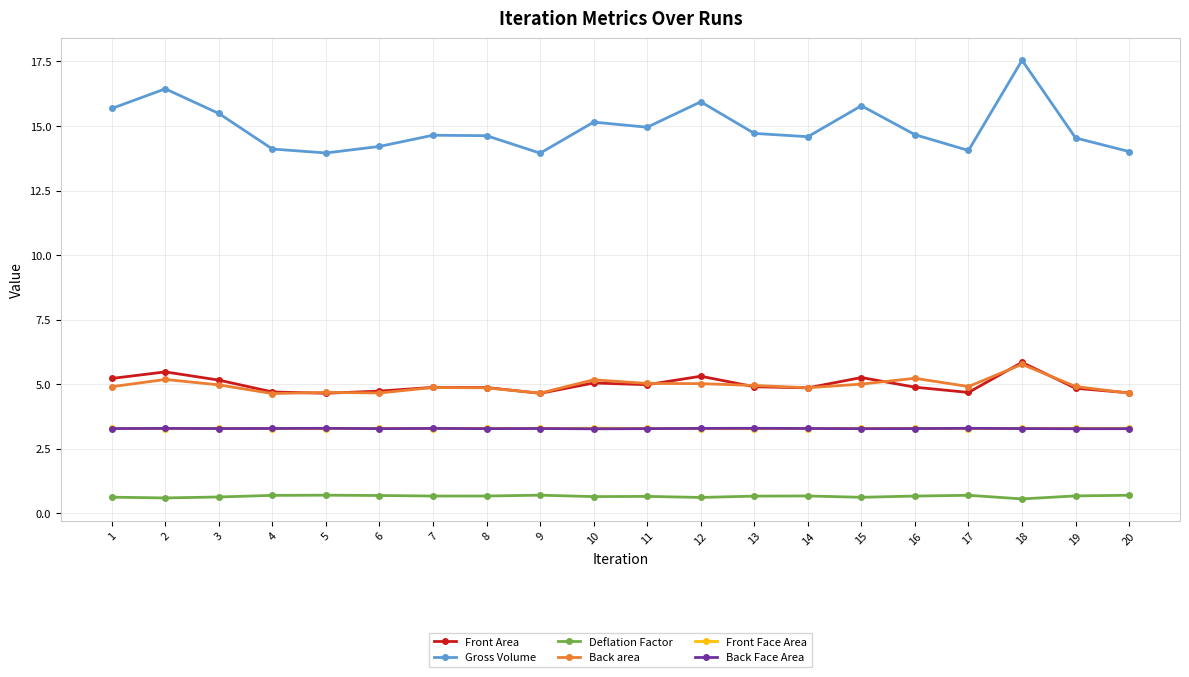

True or false: Gross Volume and Front Area intersect in this chart.

False